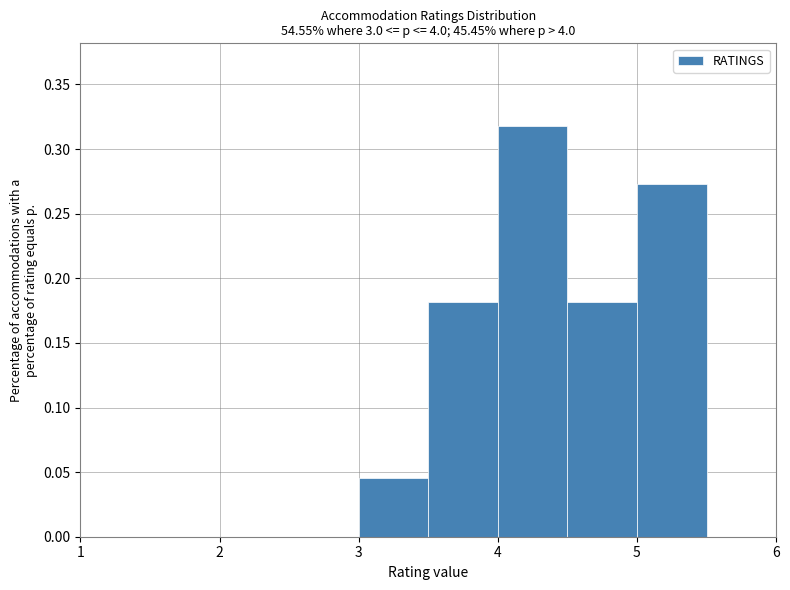

What is the height of the bar covering 4.0 to 4.5 on the x-axis? The values are not printed on the chart, so give them approximately, as read against the axis.

0.320